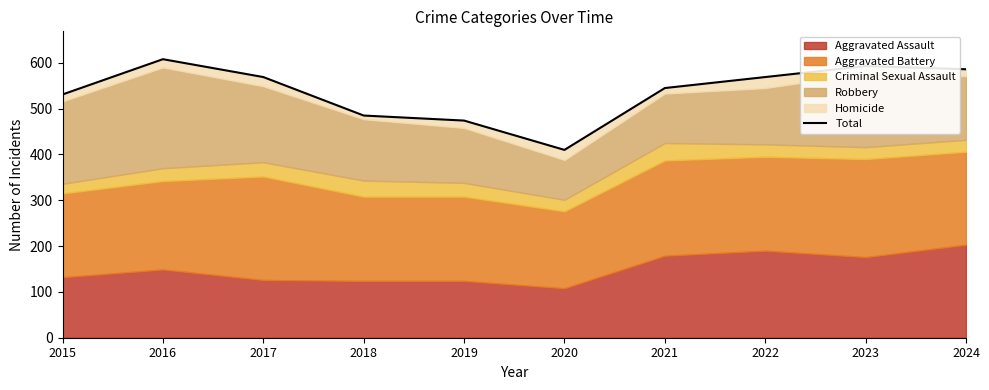

Where is the first local maximum?

2016